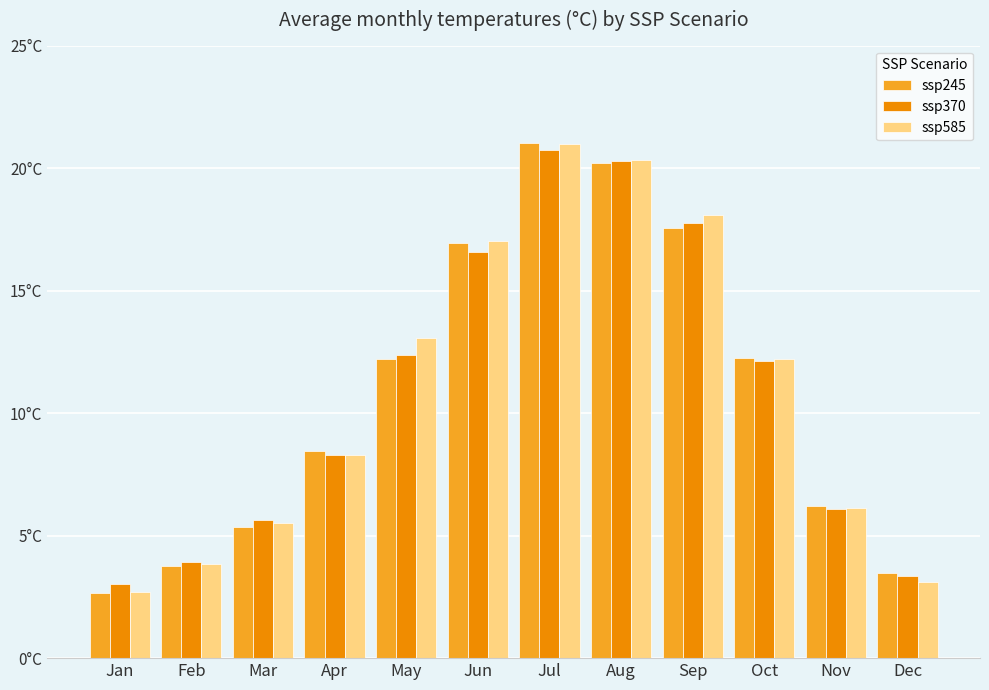

What is the spread (max minus min) of values at Nov?

0.1